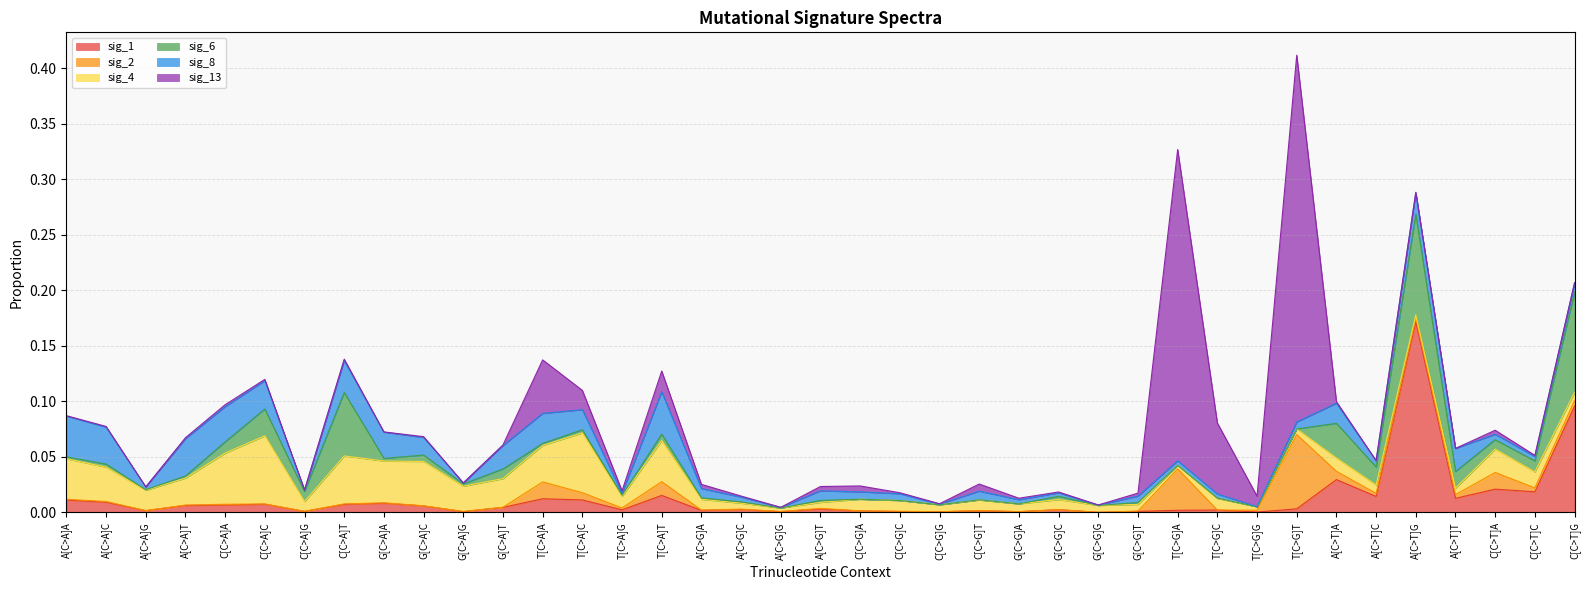

Which series ends up on top after the final intersection of sig_4 and sig_13?

sig_4